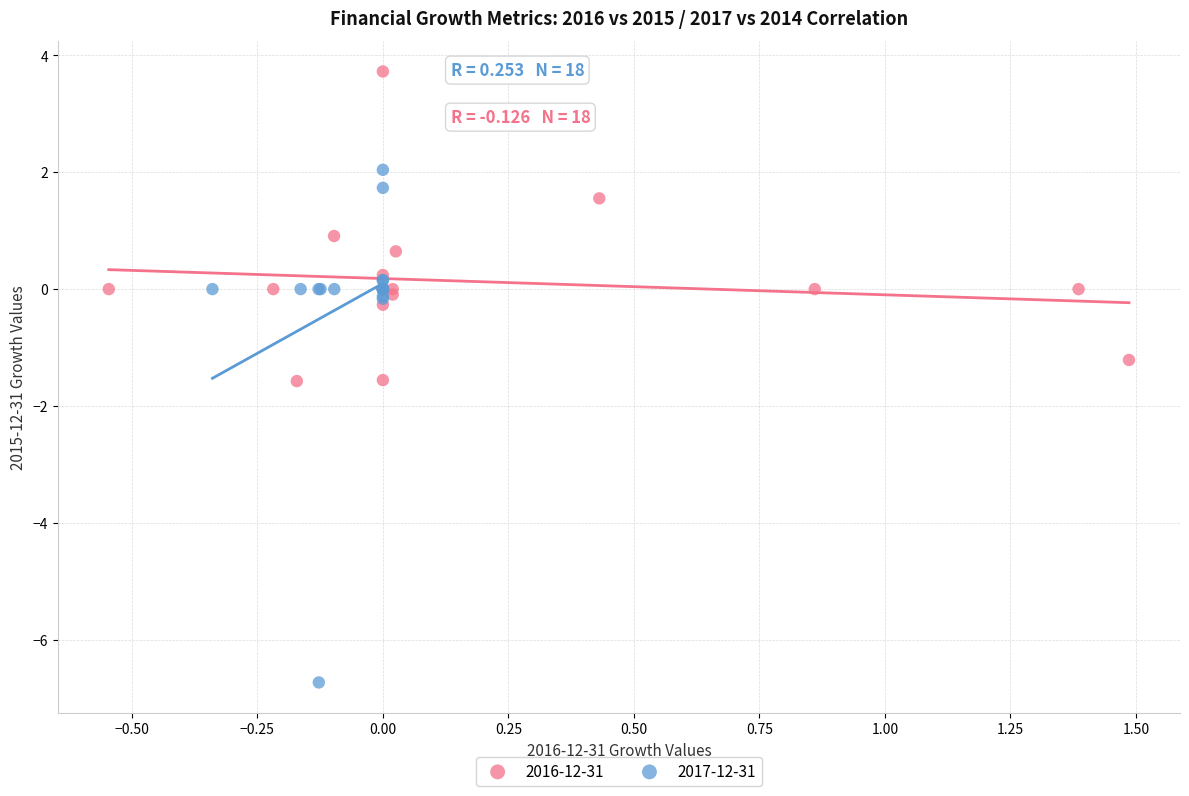

Which series reaches the maximum Y coordinate?

2016-12-31